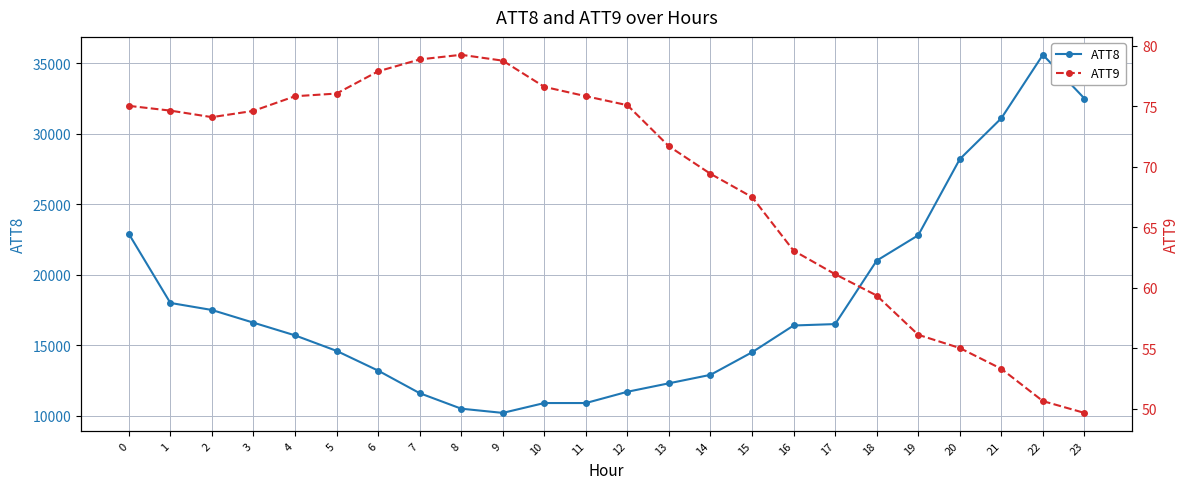

True or false: ATT9 and ATT8 intersect in this chart.

False